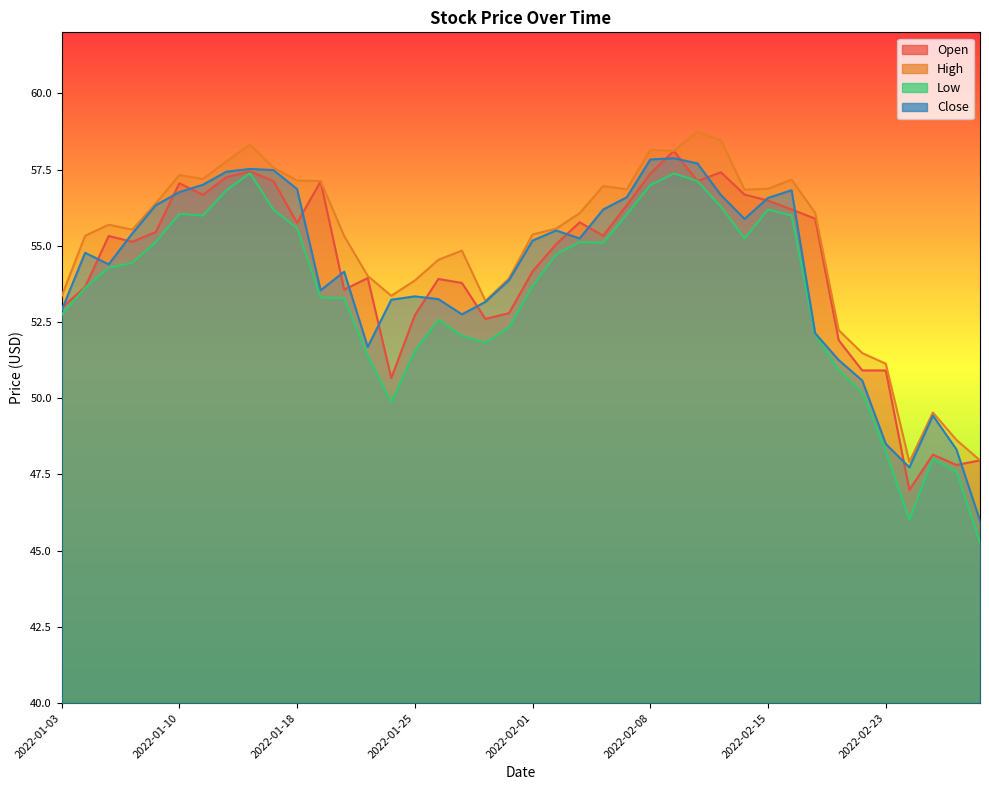

How many categories are shown in the chart?

40